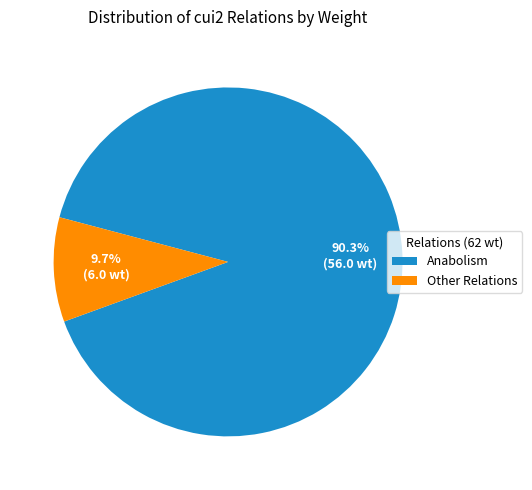

Between Anabolism and Other Relations, which is larger?

Anabolism